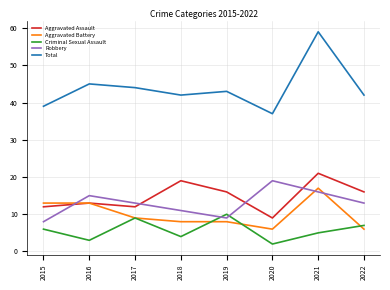

At which category is the sum across all series the highest?

2021